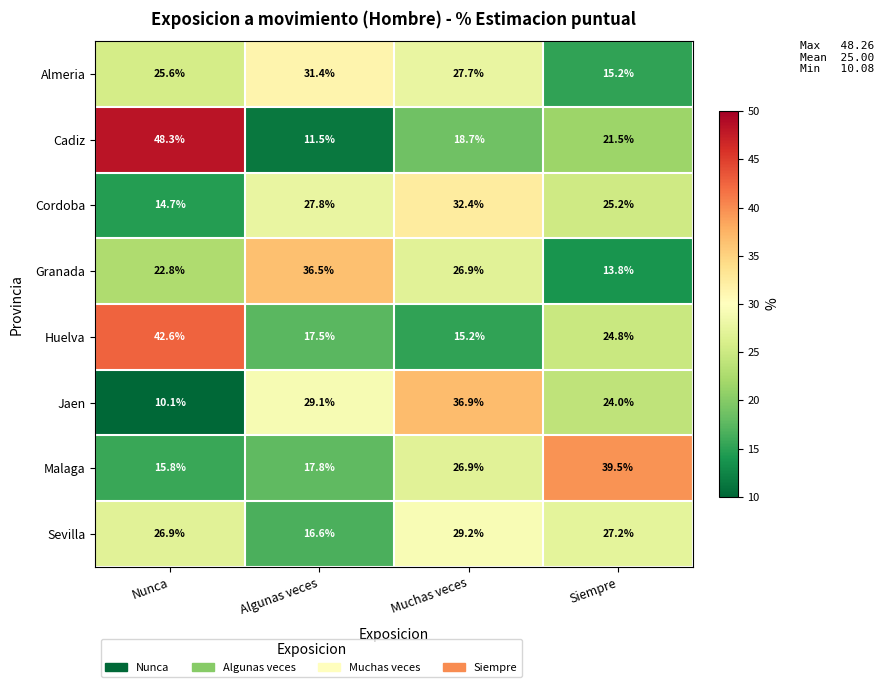

Where is Cadiz nearest to the value 29?

Siempre